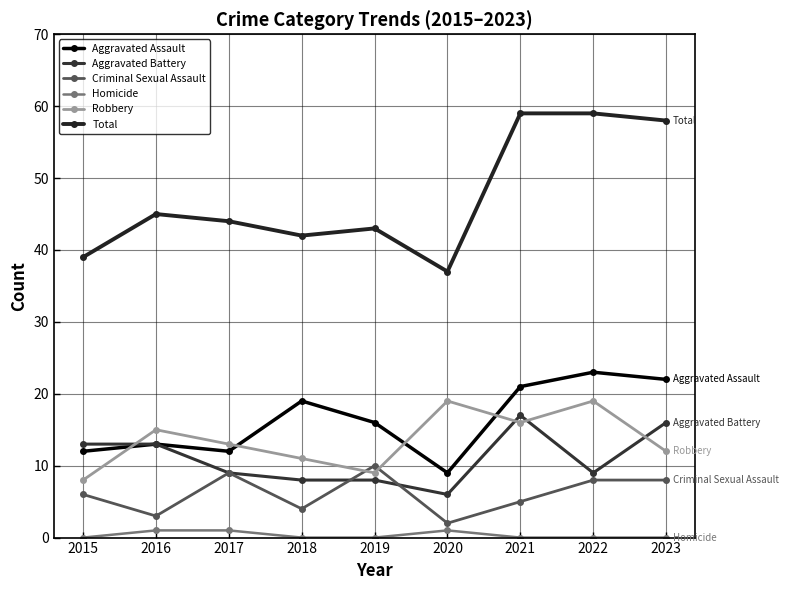

Which label corresponds to the smallest value in the chart?

2015